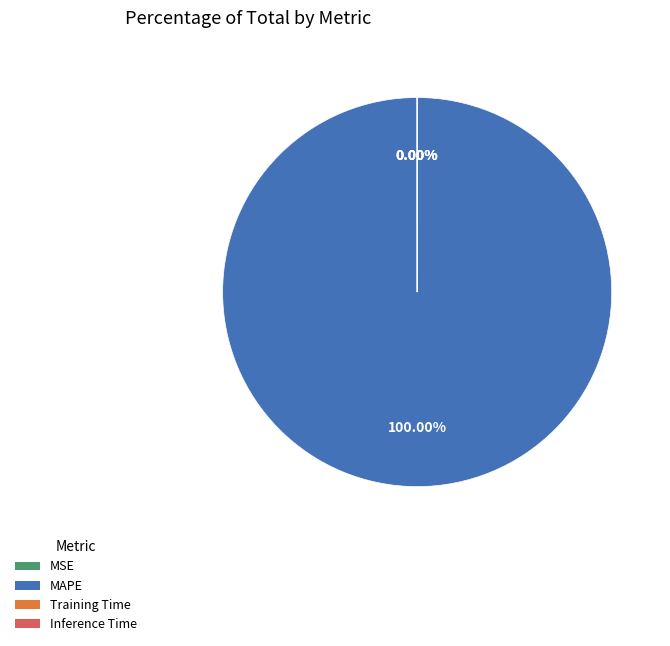

What is the majority slice?

MAPE